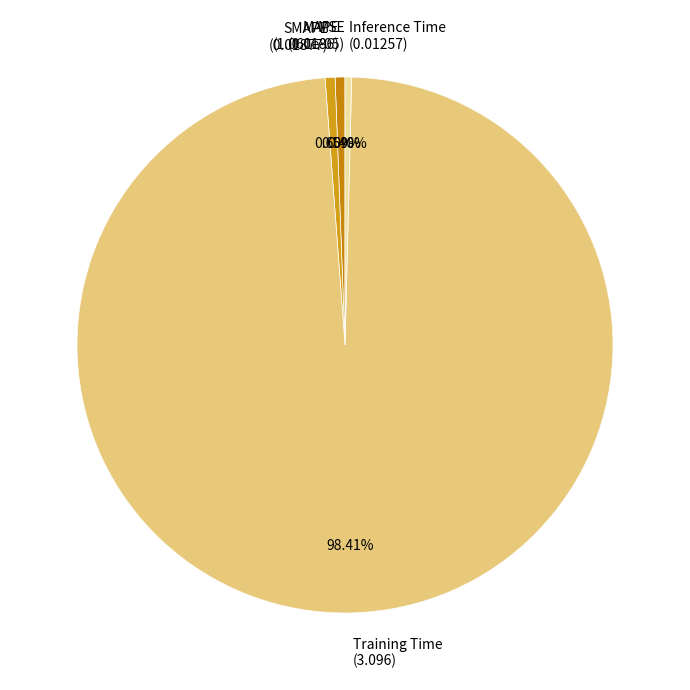

Is there any slice that represents more than half of the pie?

Yes